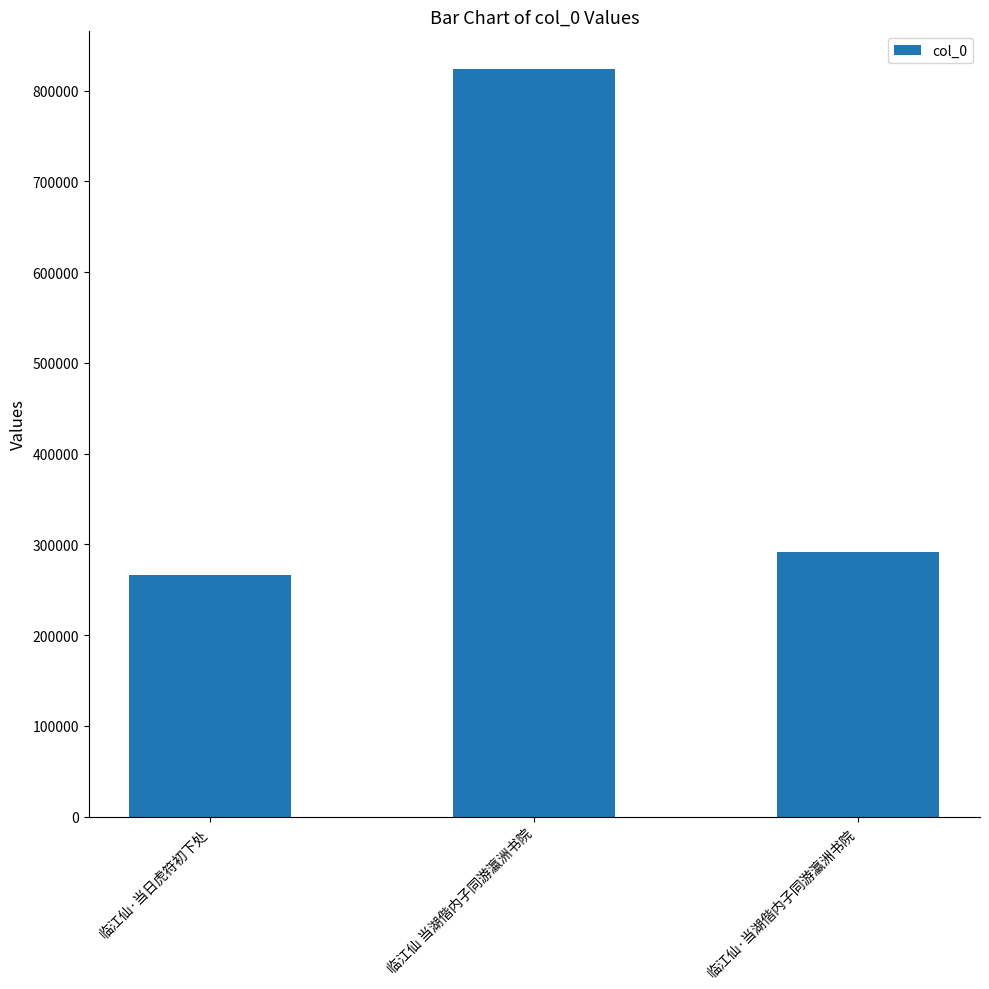

The value at 临江仙·当日虎符初下处 is 77236. True or false?

False